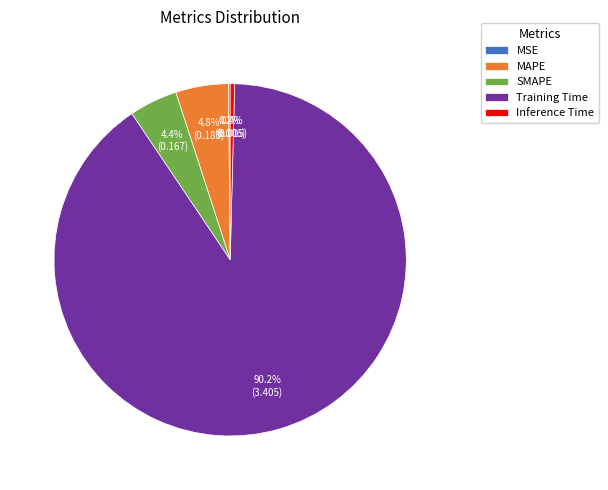

Which category has the biggest portion of the pie?

Training Time